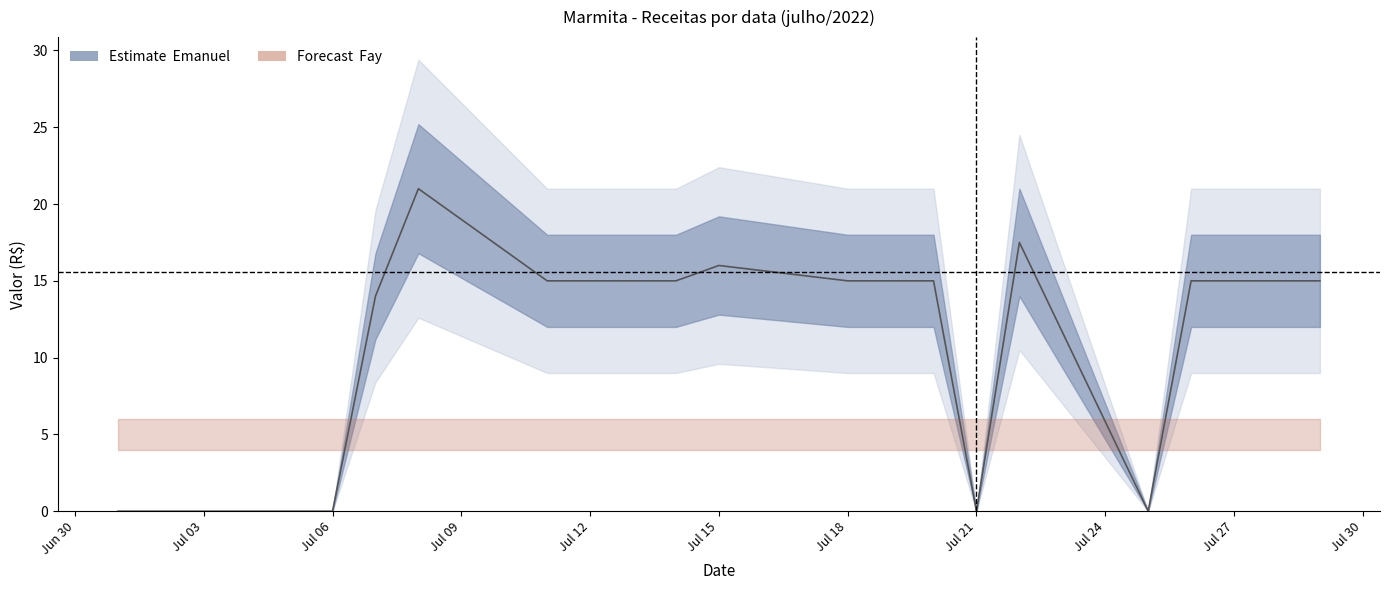

Reading left to right, extract all data points from this chart.

0.0	0.0	0.0	0.0	14.0	21.0	15.0	15.0	15.0	15.0	16.0	15.0	15.0	15.0	0.0	17.5	0.0	15.0	15.0	15.0	15.0